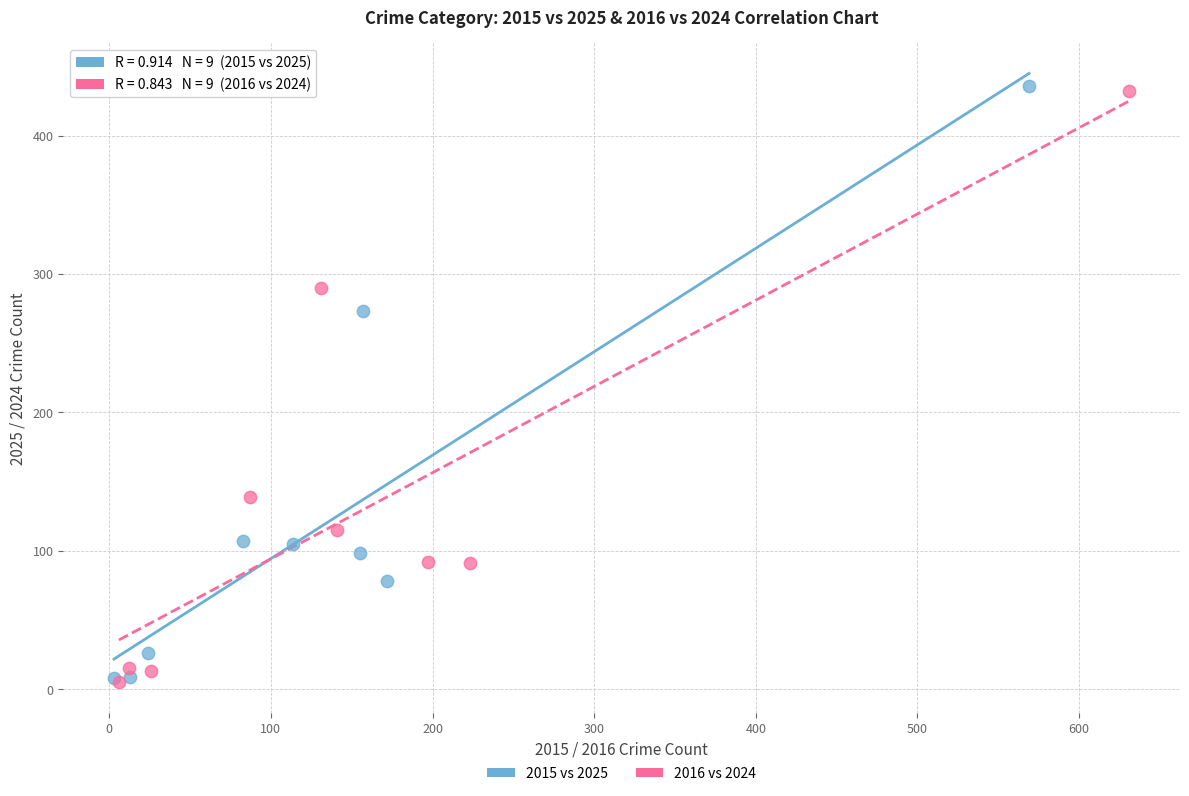

Which series has the widest spread of Y values?

2015 vs 2025